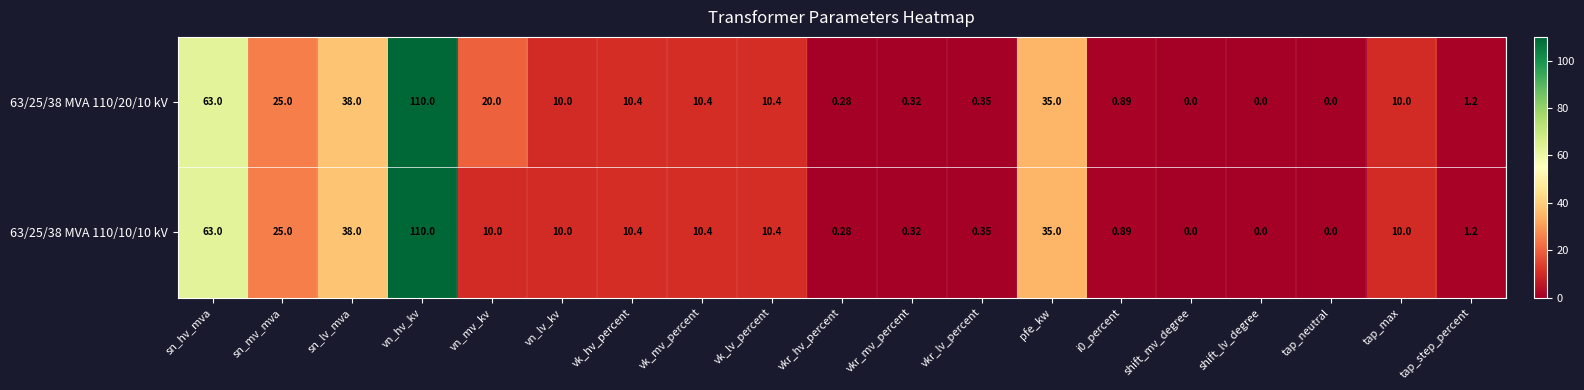

Is the value of 63/25/38 MVA 110/20/10 kV at tap_step_percent greater than the value of 63/25/38 MVA 110/10/10 kV at vkr_lv_percent?

Yes